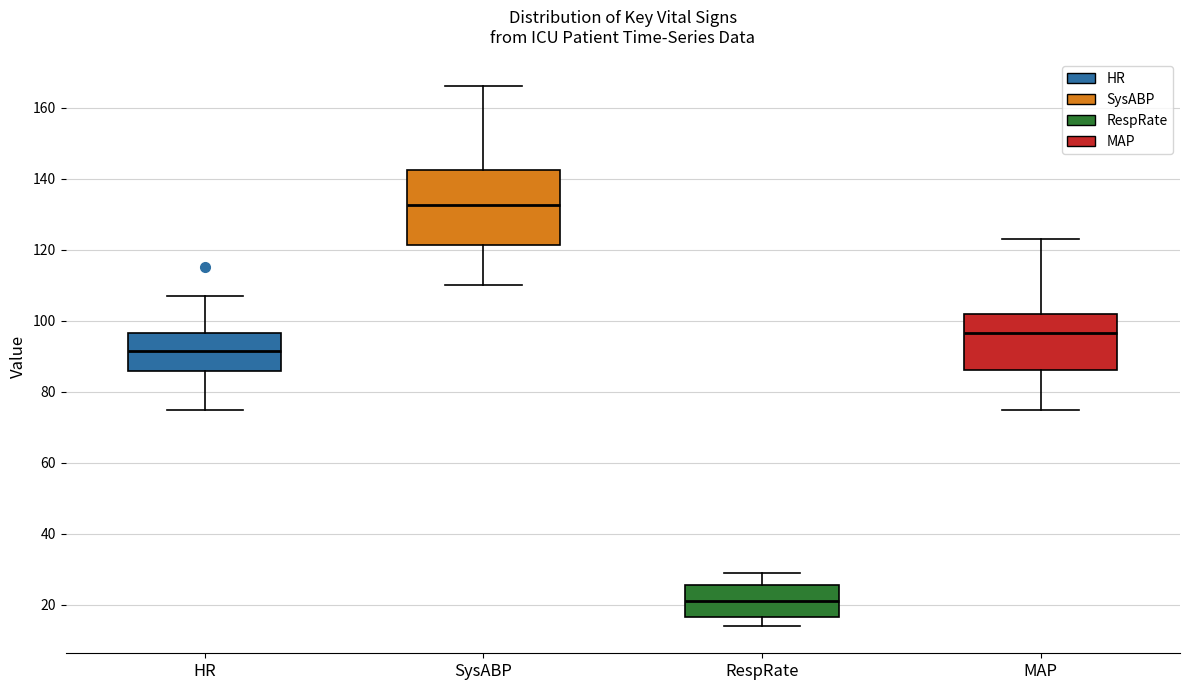

Comparing the boxes themselves (not the whiskers), which one is the tallest?

SysABP